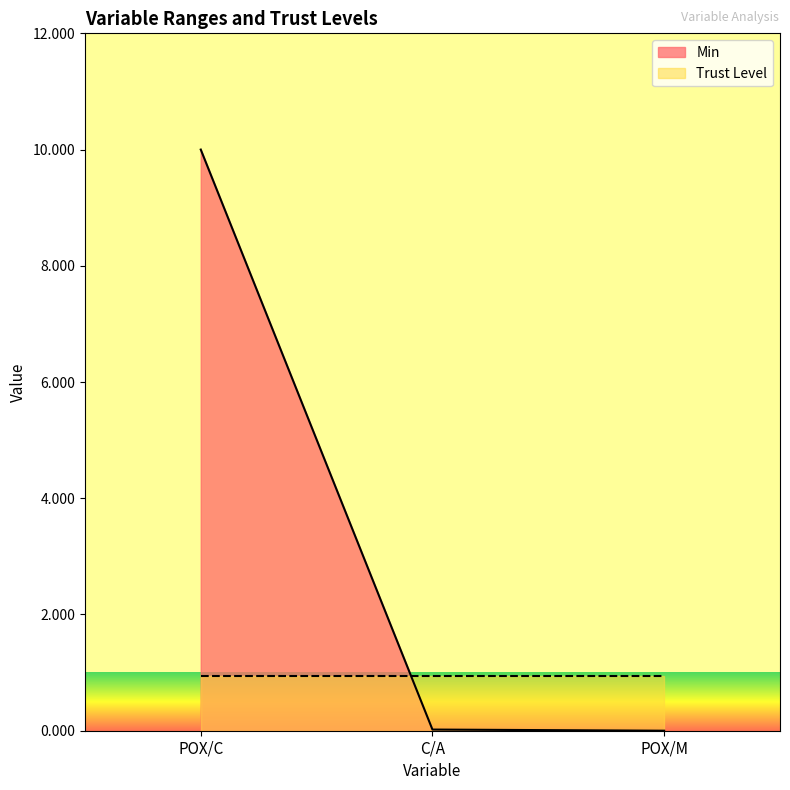

Rank the categories by value from highest to lowest.

POX/C, C/A, POX/M